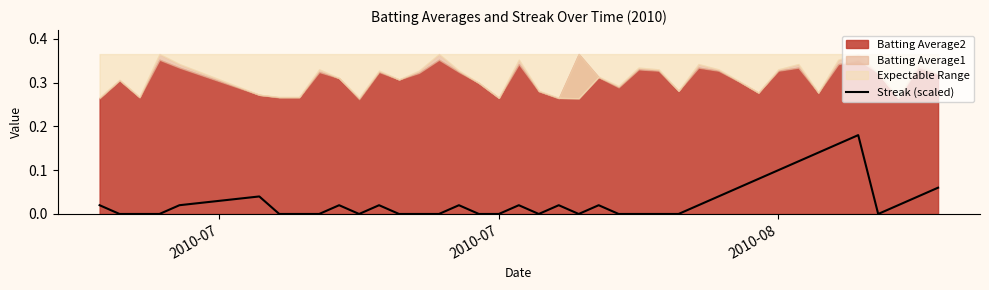

Reading right to left, what are all the values shown in this chart?

0.1	0.0	0.0	0.0	0.2	0.2	0.1	0.1	0.1	0.1	0.1	0.0	0.0	0.0	0.0	0.0	0.0	0.0	0.0	0.0	0.0	0.0	0.0	0.0	0.0	0.0	0.0	0.0	0.0	0.0	0.0	0.0	0.0	0.0	0.0	0.0	0.0	0.0	0.0	0.0